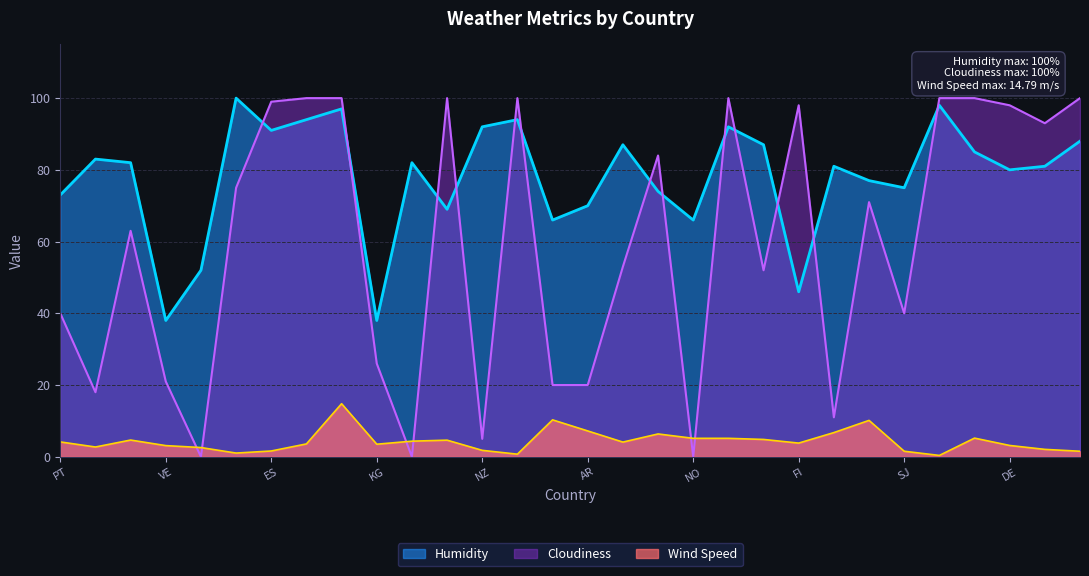

What is the minimum value for Humidity?

38.0